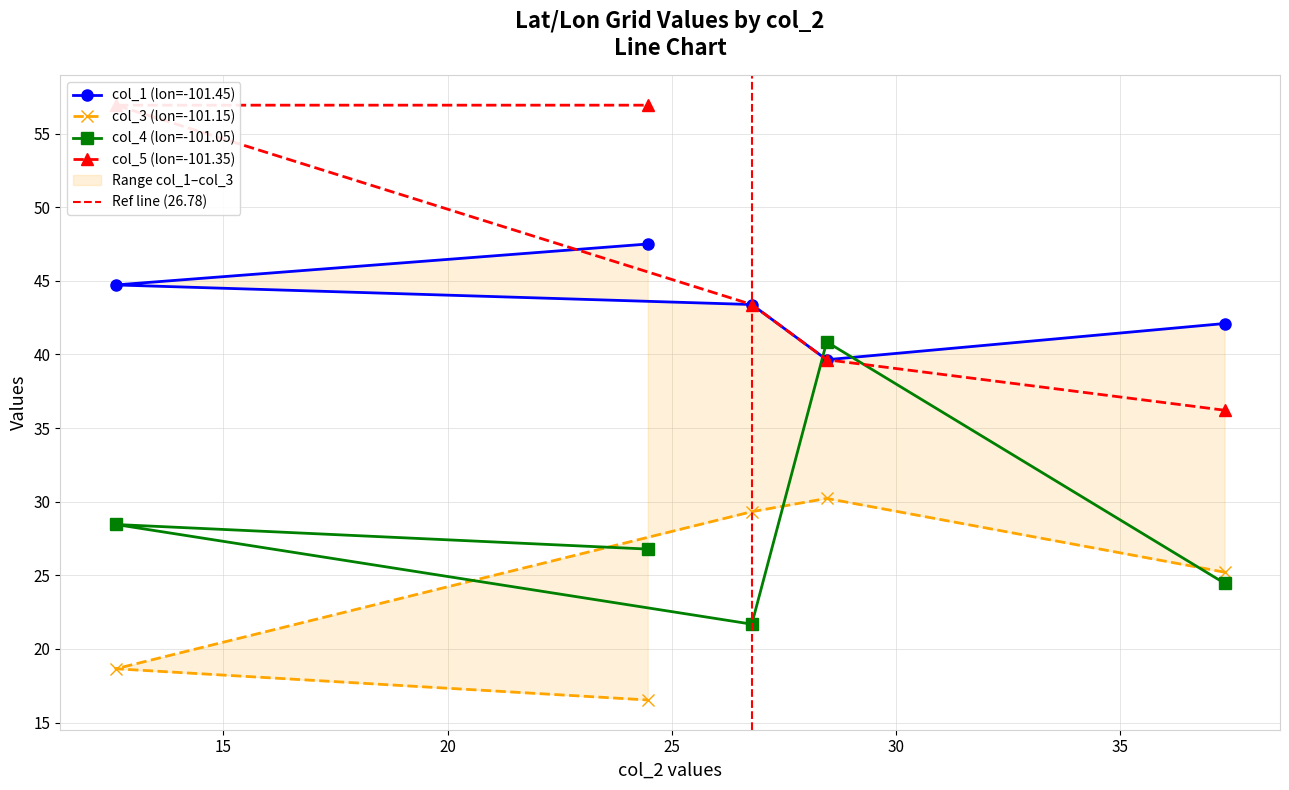

At which category does col_1 reach its first local valley?

28.45